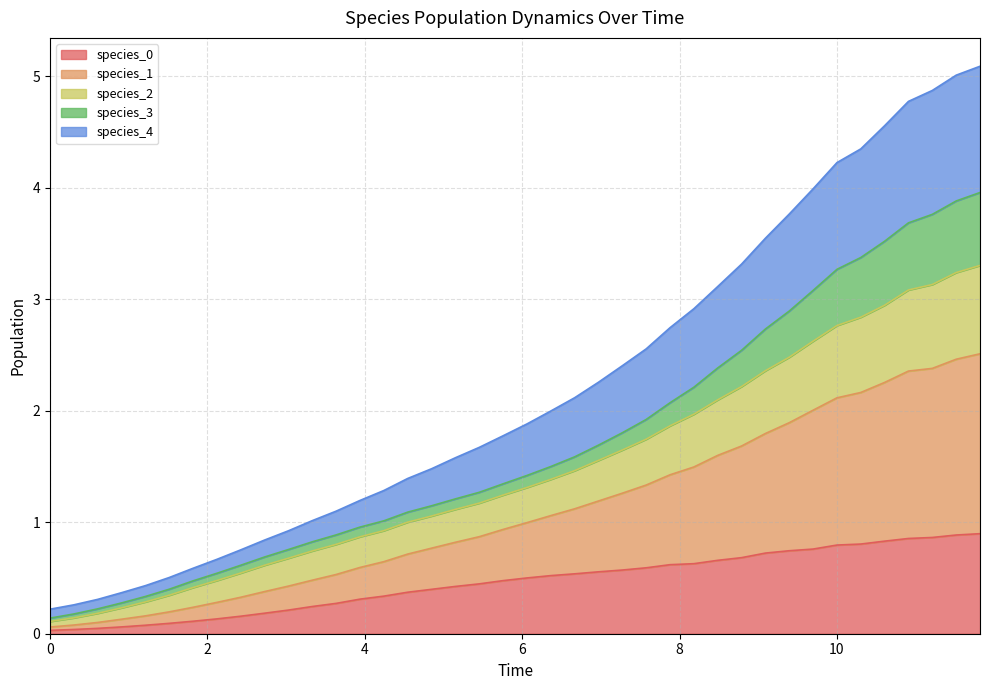

Does the chart have visible grid lines?

Yes